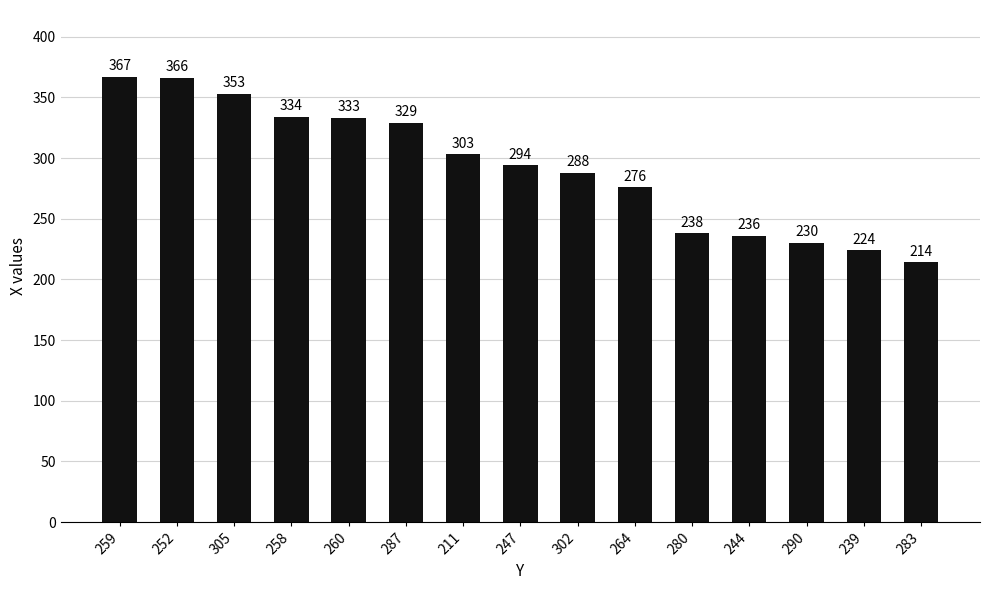

List the labels in order of value, smallest first.

283, 239, 290, 244, 280, 264, 302, 247, 211, 287, 260, 258, 305, 252, 259